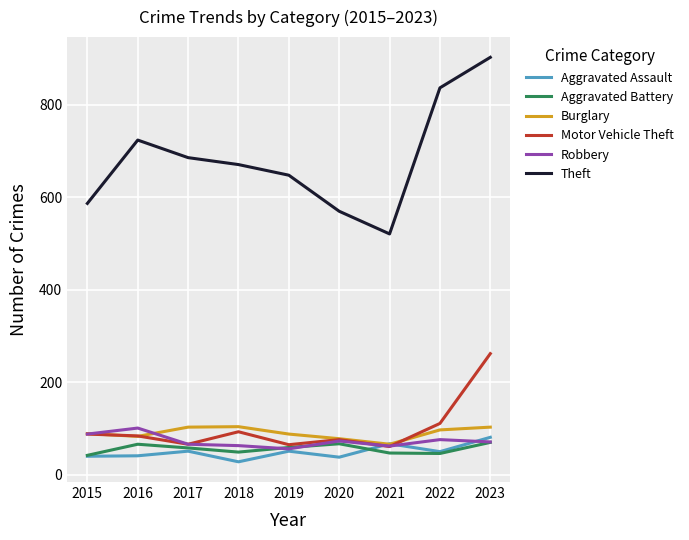

Which series has the largest total across all categories?

Theft